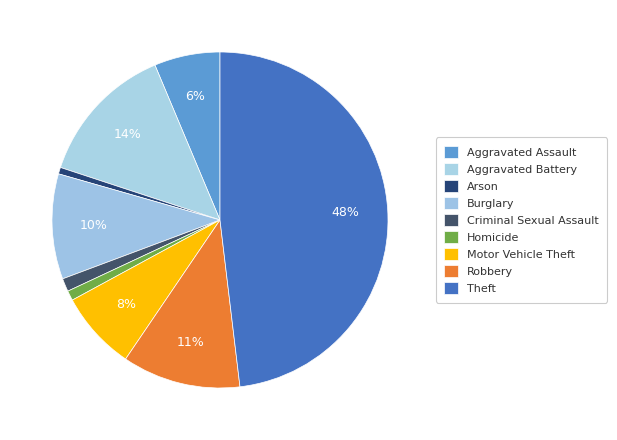

True or false: Homicide accounts for 9% of the total.

False